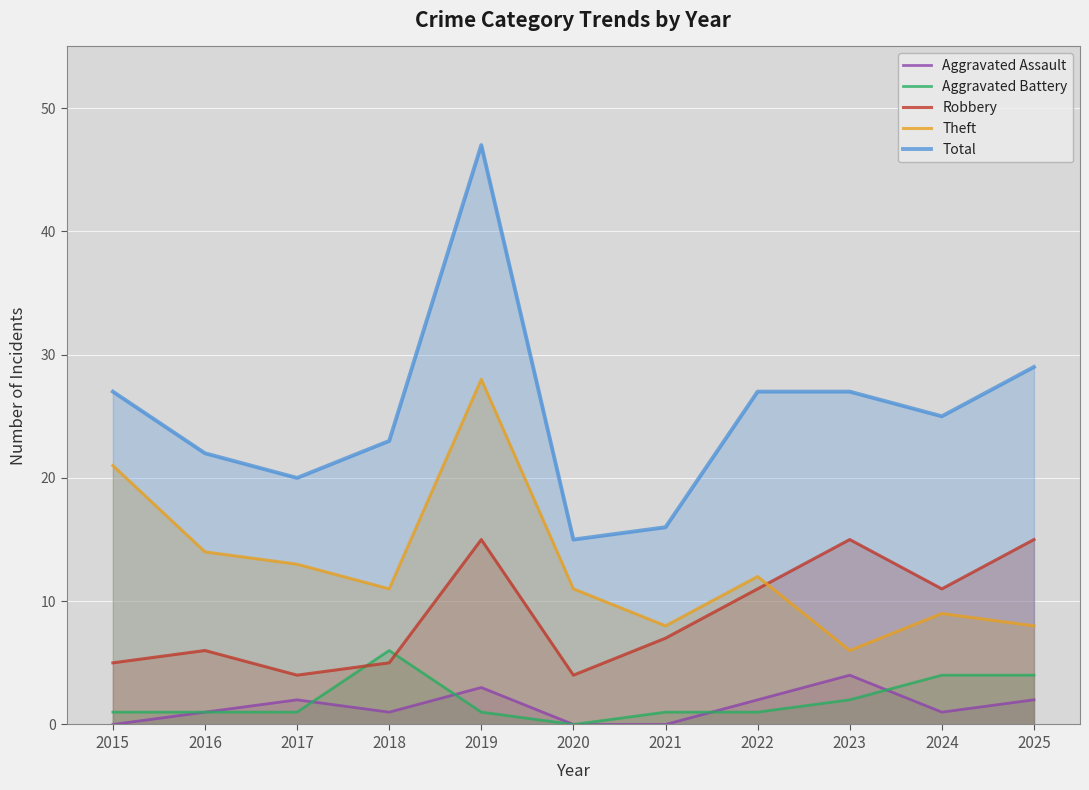

What is the value of the Aggravated Assault point at the 4th from the left?

1